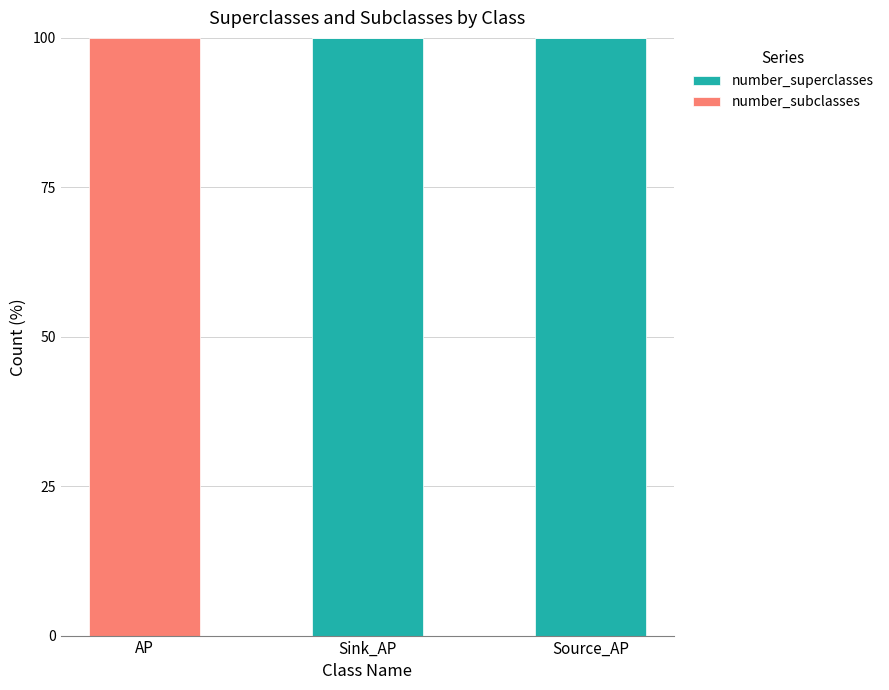

The number_superclasses series shows 100 at Source_AP. True or false?

True